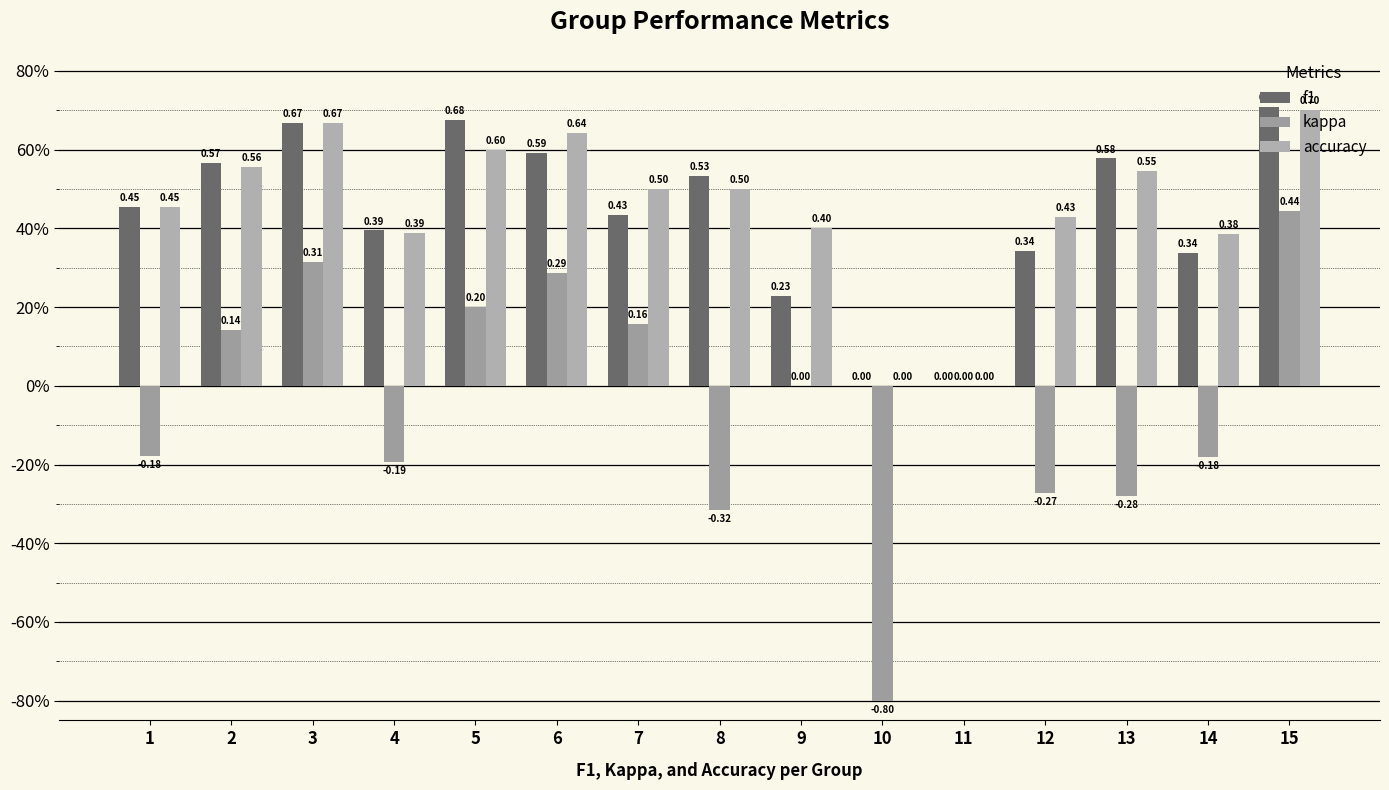

True or false: kappa has a value of -0.3 at 8.

True